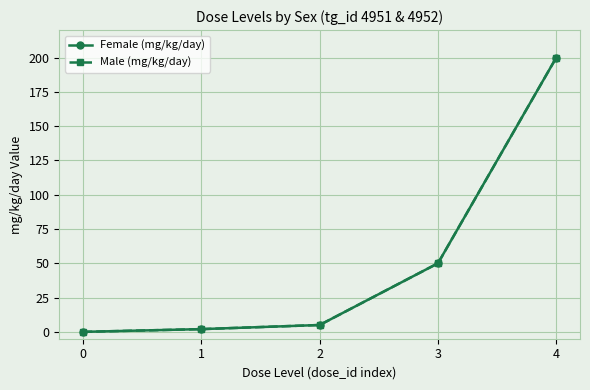

Is this an area chart (filled region under the line)?

No